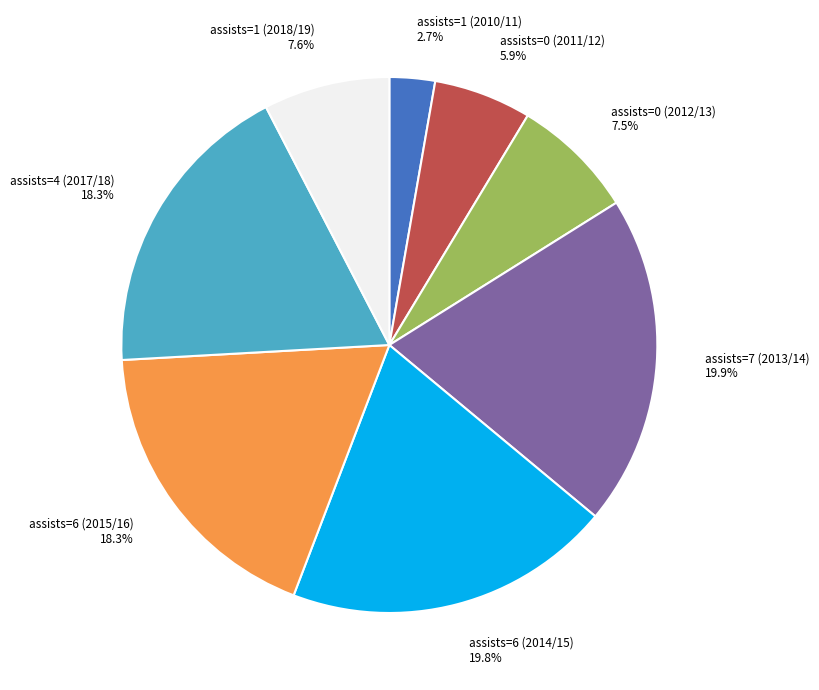

What is the smallest slice in the pie chart?

assists=1 (2010/11)